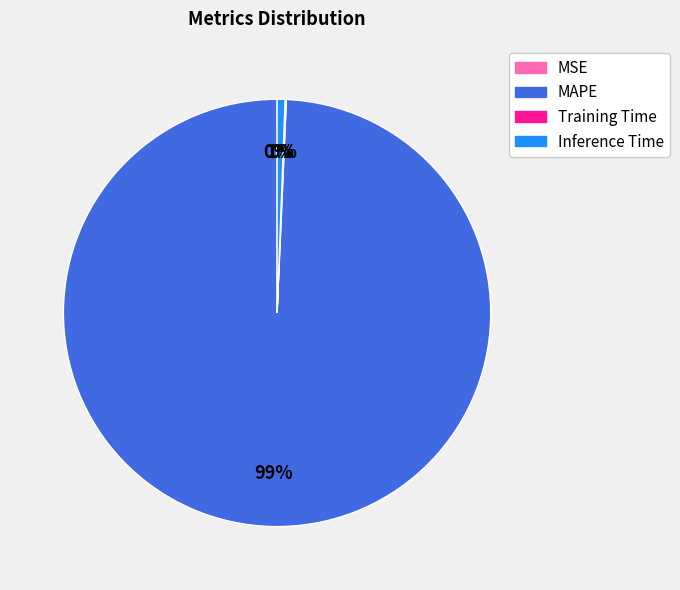

Combined, do MAPE and Inference Time account for over 50%?

Yes